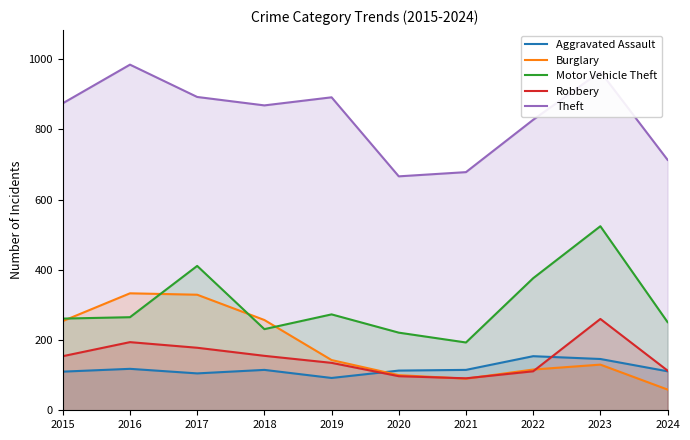

At how many categories does at least one series exceed 906?

2